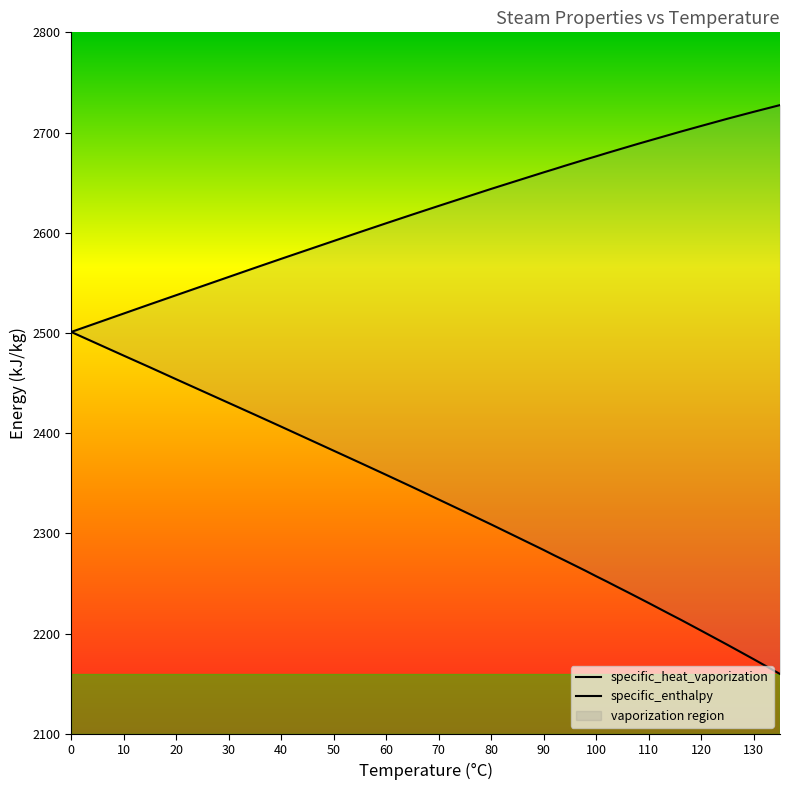

At how many categories does at least one series exceed 2359?

40